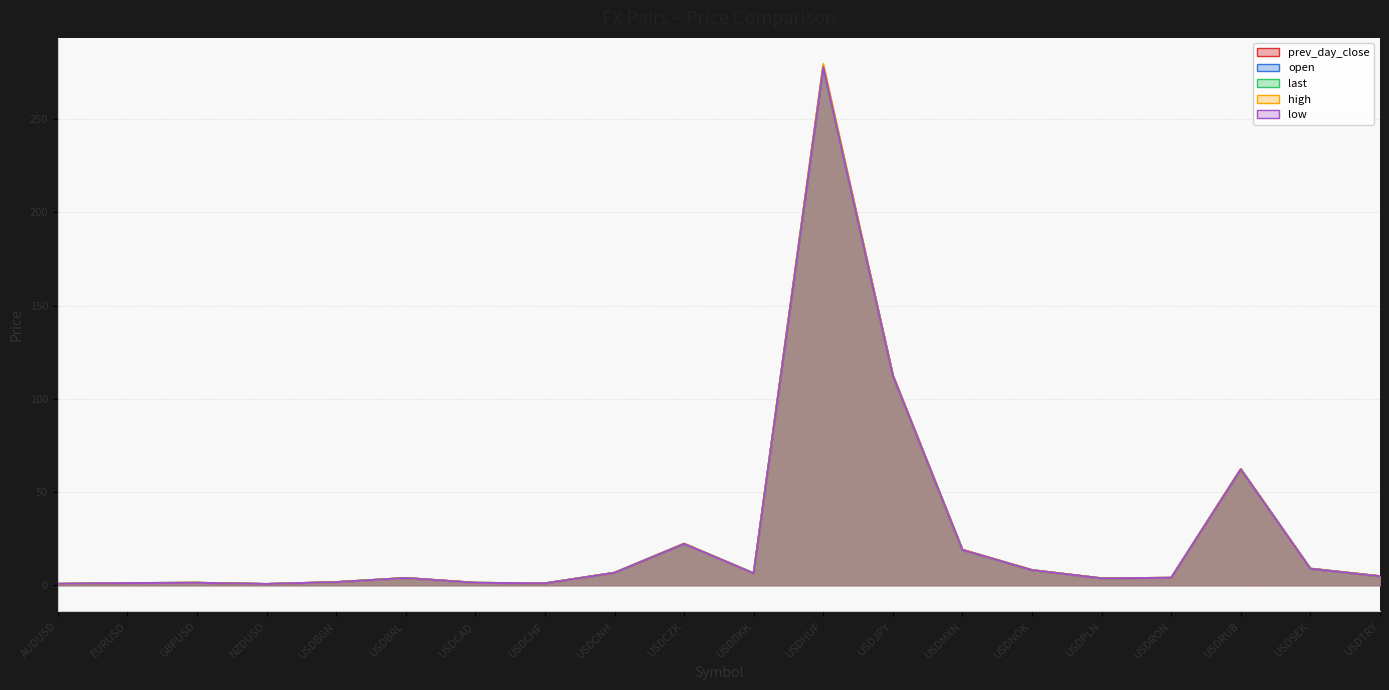

True or false: last has more than 2 points higher than both neighbors.

True